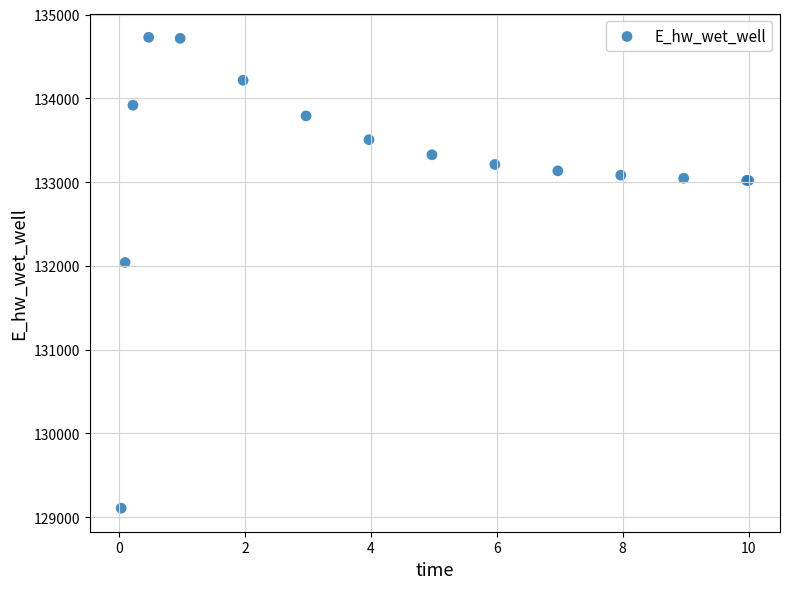

What Y value in the scatter plot is closest to 131918?

132040.9